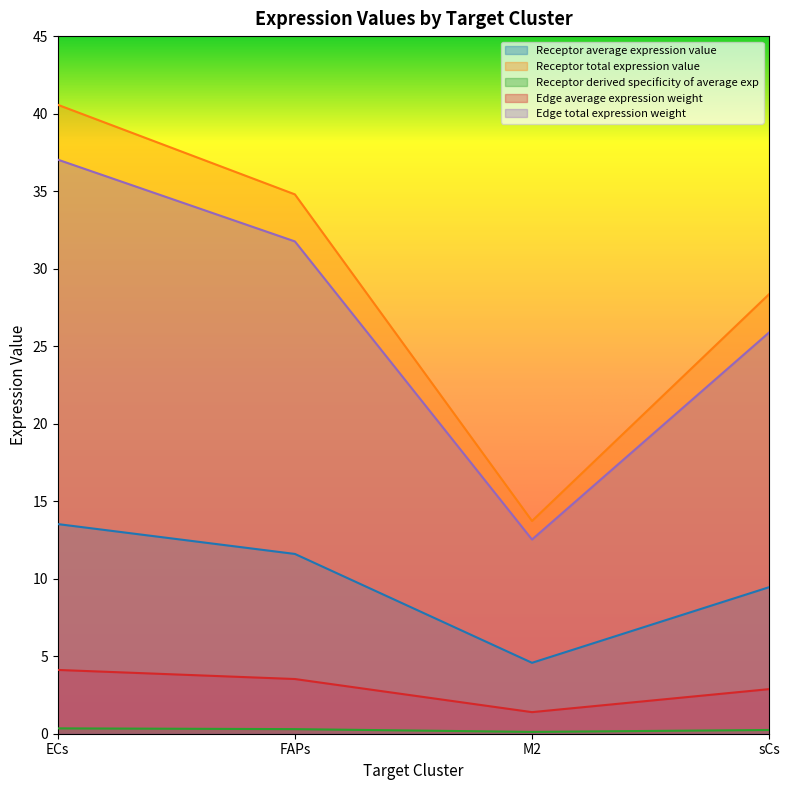

At which category is the sum across all series the highest?

ECs